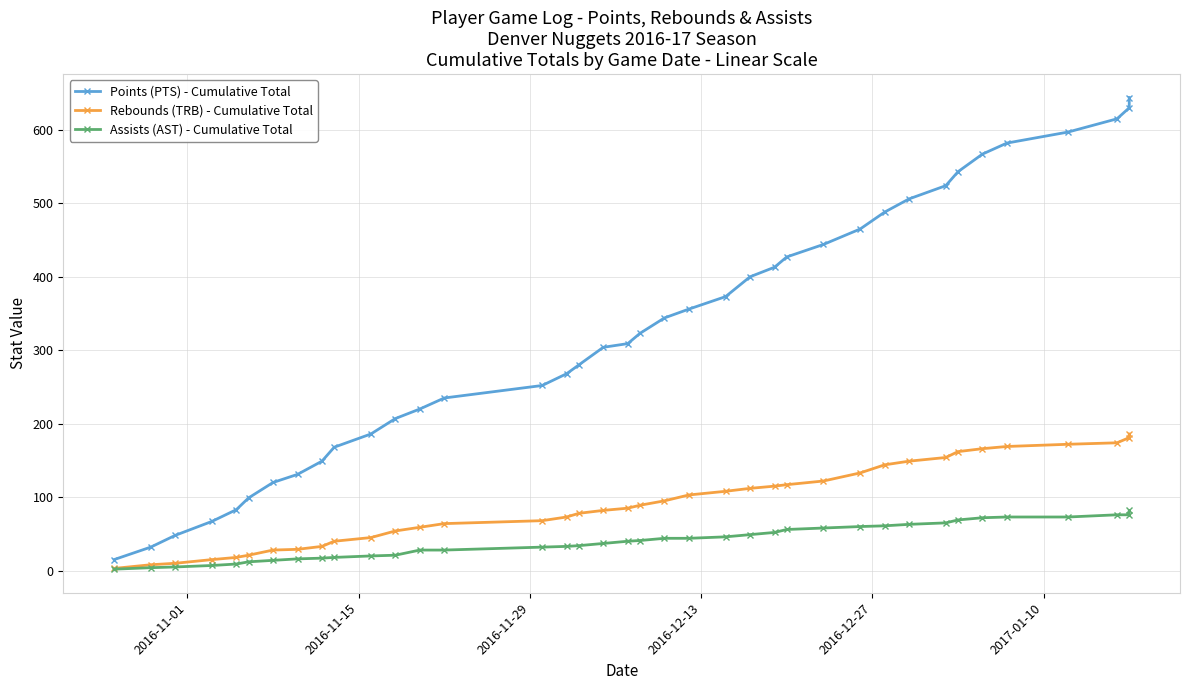

What is the value of the Rebounds (TRB) - Cumulative Total point at the 9th from the left?

33